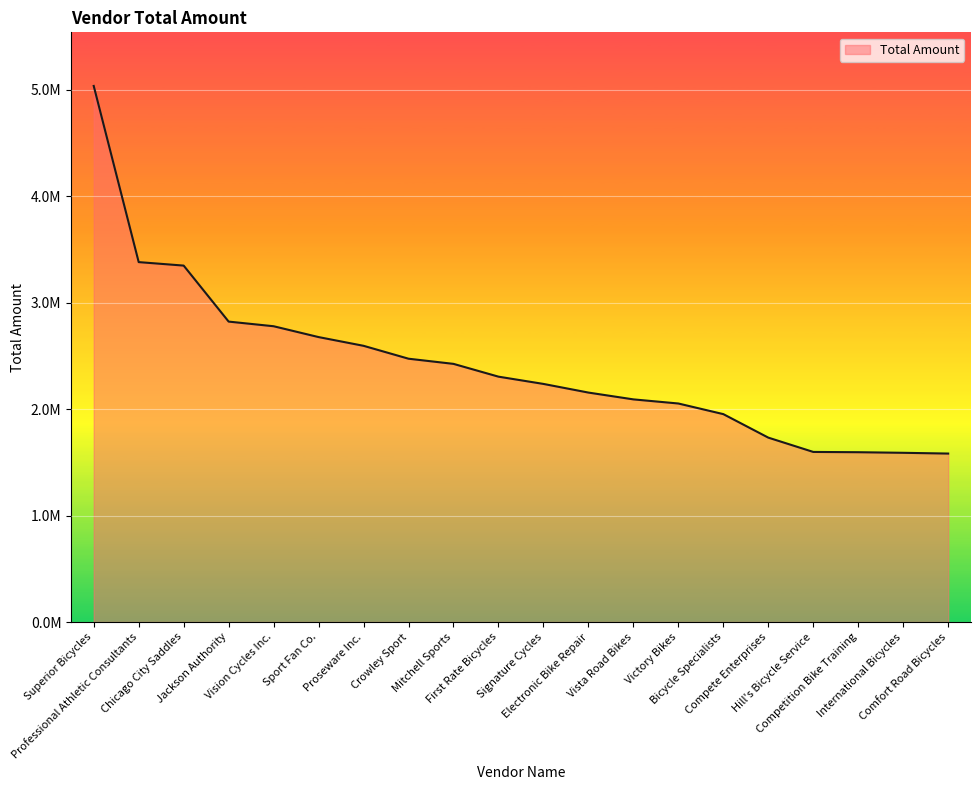

The value at Comfort Road Bicycles is 516209.1. True or false?

False